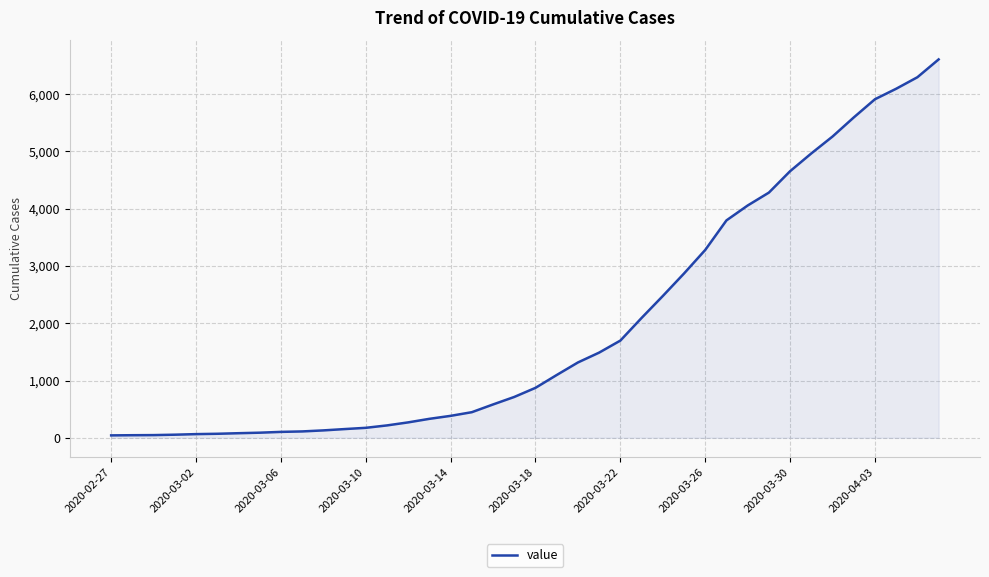

What is the difference between the maximum and minimum values?

6563